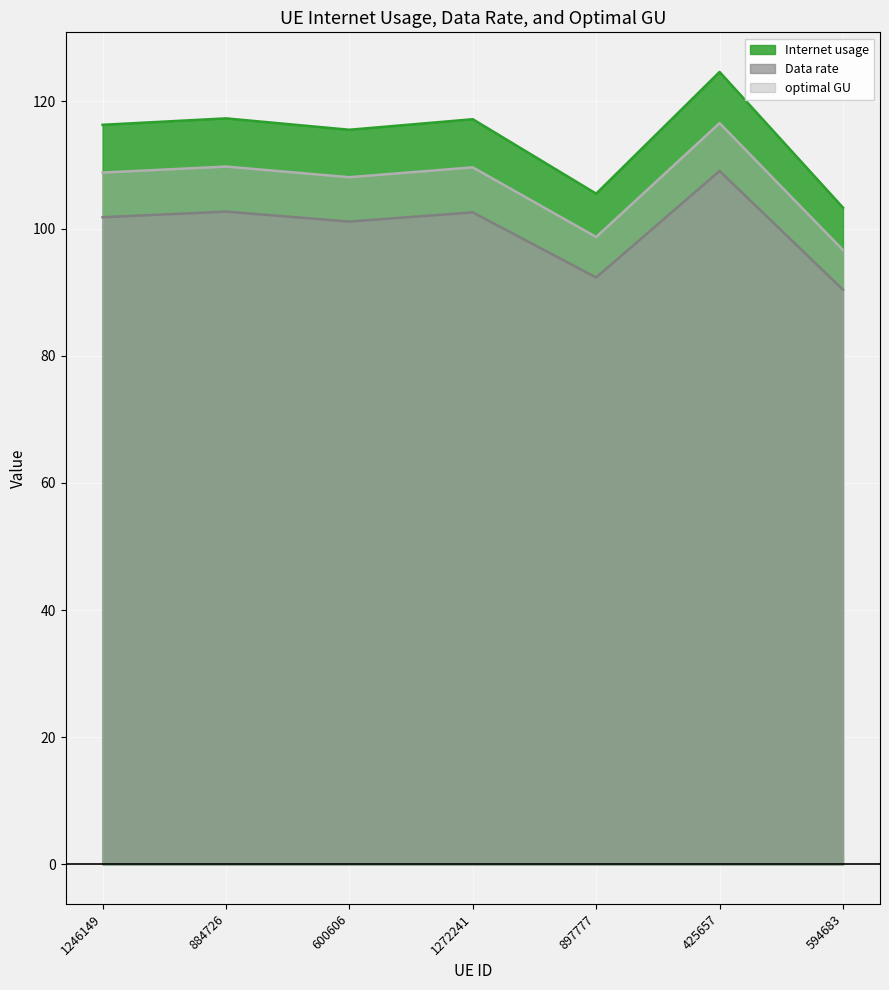

Between 1246149 and 594683, which series saw the biggest shift?

Internet usage